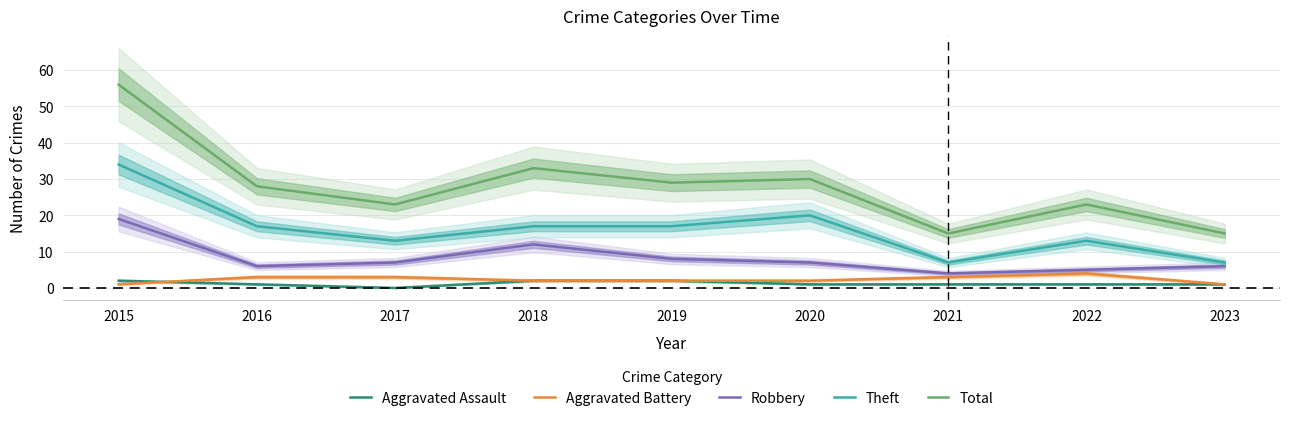

Reading left to right, extract all data points from this chart.

Aggravated Assault: 2	1	0	2	2	1	1	1	1
Aggravated Battery: 1	3	3	2	2	2	3	4	1
Robbery: 19	6	7	12	8	7	4	5	6
Theft: 34	17	13	17	17	20	7	13	7
Total: 56	28	23	33	29	30	15	23	15